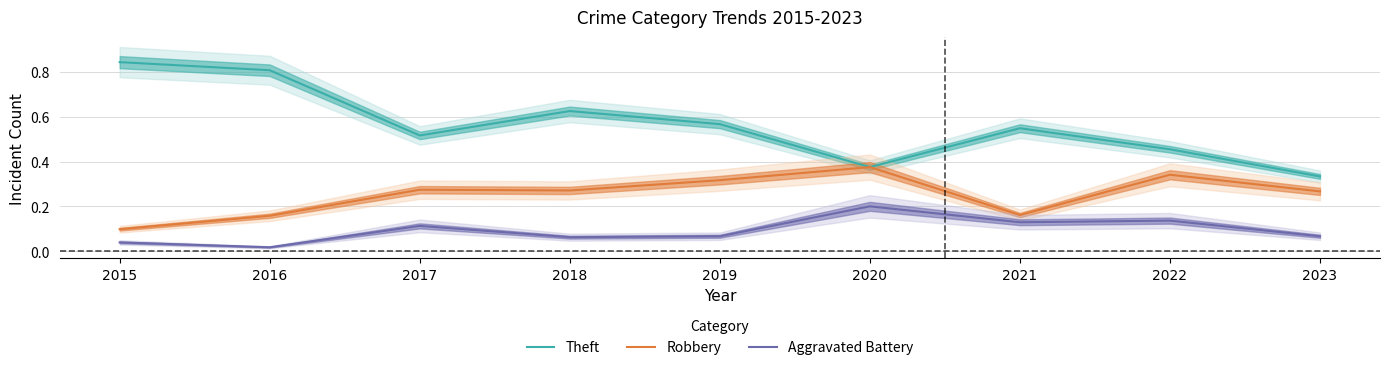

Is the value of Robbery at 2021 greater than the value of Theft at 2019?

No